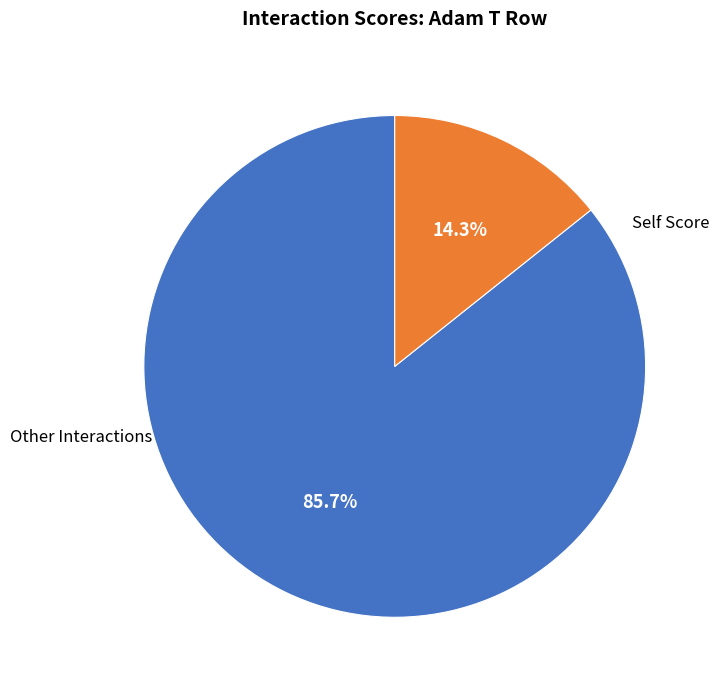

Is there a majority slice in this chart?

Yes